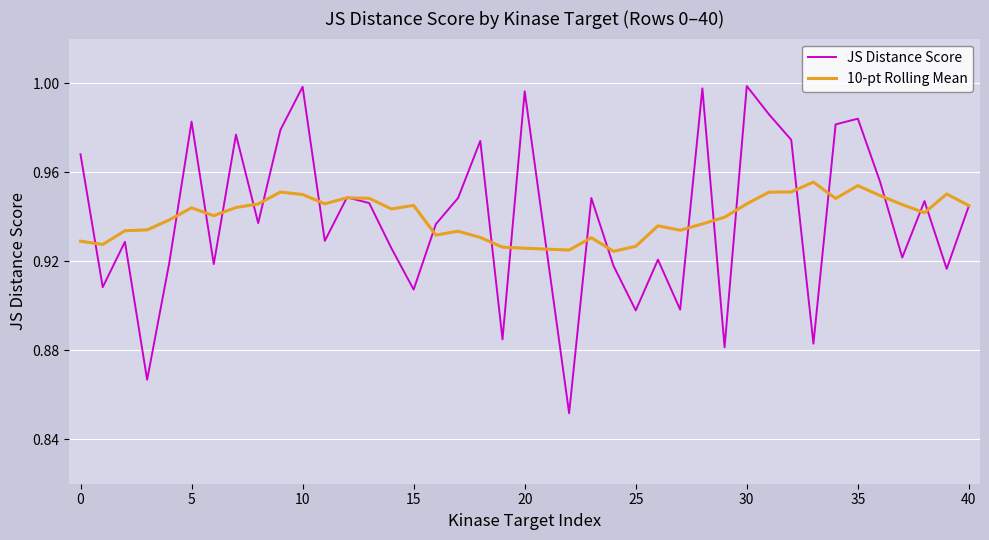

Does the chart have visible grid lines?

Yes